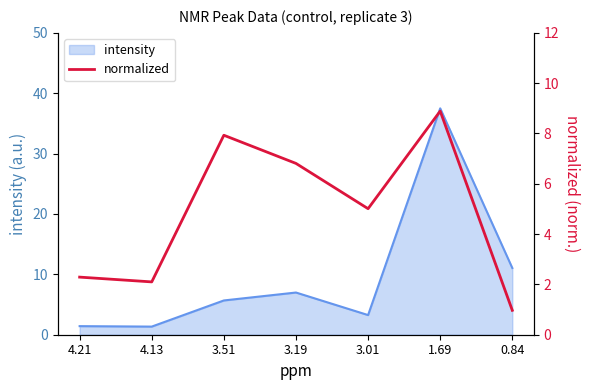

Count the number of categories in the chart.

7